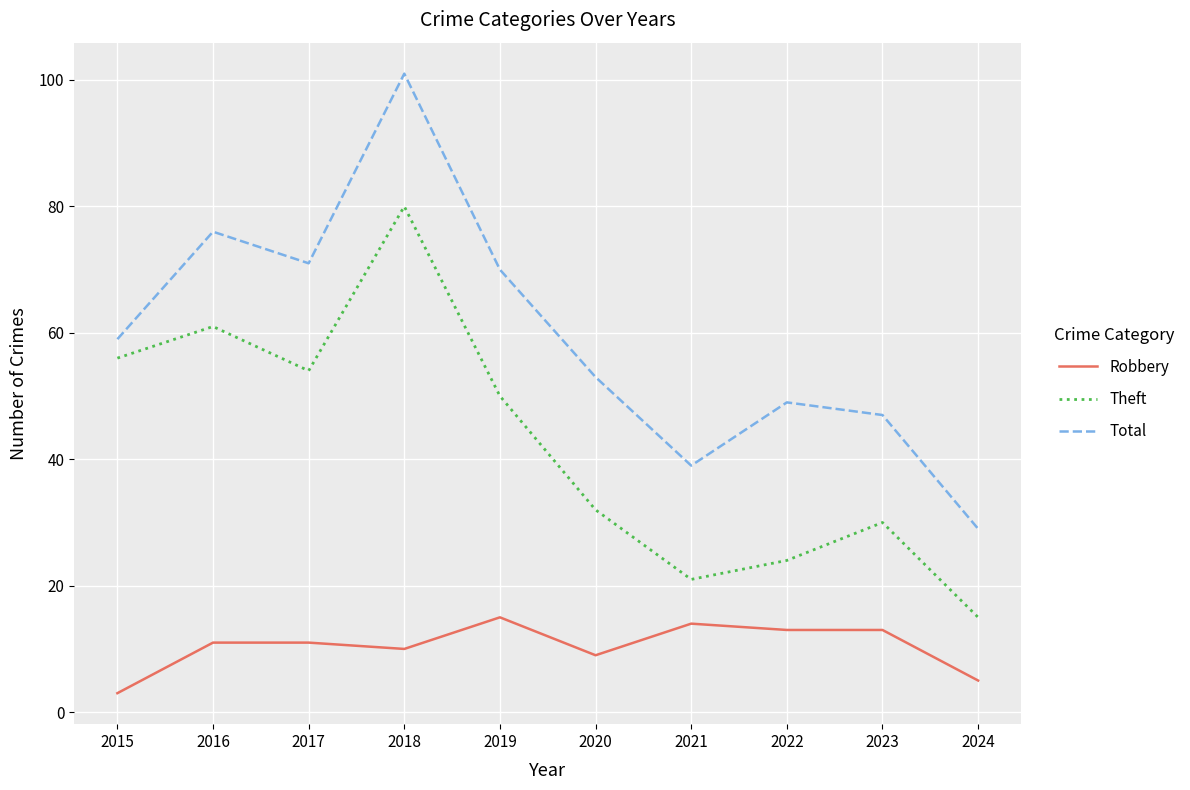

At how many categories does at least one series exceed 65?

4